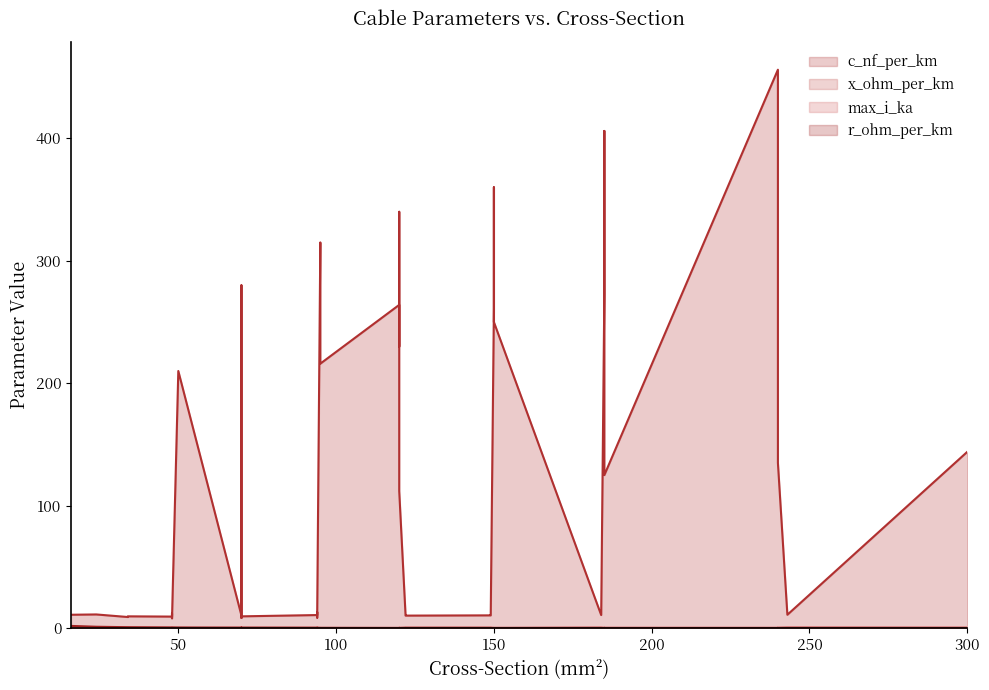

Reading left to right, what are all the values shown in this chart?

c_nf_per_km: 50=210.0	120=264.0	150=261.0	95=216.0	185=273.0	240=304.0	95=315.0	185=406.0	240=456.0	150=250.0	120=230.0	70=190.0	150=360.0	120=340.0	70=280.0	120=112.0	185=125.0	240=135.0	300=144.0	16=11.0	24=11.2	48=12.2	94=13.2	34=9.7	48=10.1	70=10.4	94=10.8	122=11.1	149=11.2	34=9.2	48=9.5	70=9.7	94=10.0	122=10.3	149=10.5	184=10.8	243=11.0	48=8.0	70=8.4	94=8.7
x_ohm_per_km: 50=0.1	120=0.1	150=0.1	95=0.1	185=0.1	240=0.1	95=0.1	185=0.1	240=0.1	150=0.1	120=0.1	70=0.1	150=0.1	120=0.1	70=0.1	120=0.2	185=0.2	240=0.1	300=0.1	16=0.3	24=0.3	48=0.3	94=0.3	34=0.4	48=0.3	70=0.3	94=0.3	122=0.3	149=0.3	34=0.4	48=0.4	70=0.4	94=0.3	122=0.3	149=0.3	184=0.3	243=0.3	48=0.5	70=0.5	94=0.4
max_i_ka: 50=0.1	120=0.2	150=0.3	95=0.3	185=0.4	240=0.4	95=0.2	185=0.4	240=0.4	150=0.3	120=0.3	70=0.2	150=0.3	120=0.3	70=0.2	120=0.4	185=0.5	240=0.5	300=0.6	16=0.1	24=0.1	48=0.2	94=0.3	34=0.2	48=0.2	70=0.3	94=0.3	122=0.4	149=0.5	34=0.2	48=0.2	70=0.3	94=0.3	122=0.4	149=0.5	184=0.5	243=0.6	48=0.2	70=0.3	94=0.3
r_ohm_per_km: 50=0.6	120=0.2	150=0.2	95=0.3	185=0.2	240=0.1	95=0.3	185=0.2	240=0.1	150=0.2	120=0.3	70=0.4	150=0.2	120=0.3	70=0.4	120=0.2	185=0.1	240=0.1	300=0.1	16=1.9	24=1.2	48=0.6	94=0.3	34=0.8	48=0.6	70=0.4	94=0.3	122=0.2	149=0.2	34=0.8	48=0.6	70=0.4	94=0.3	122=0.2	149=0.2	184=0.2	243=0.1	48=0.6	70=0.4	94=0.3